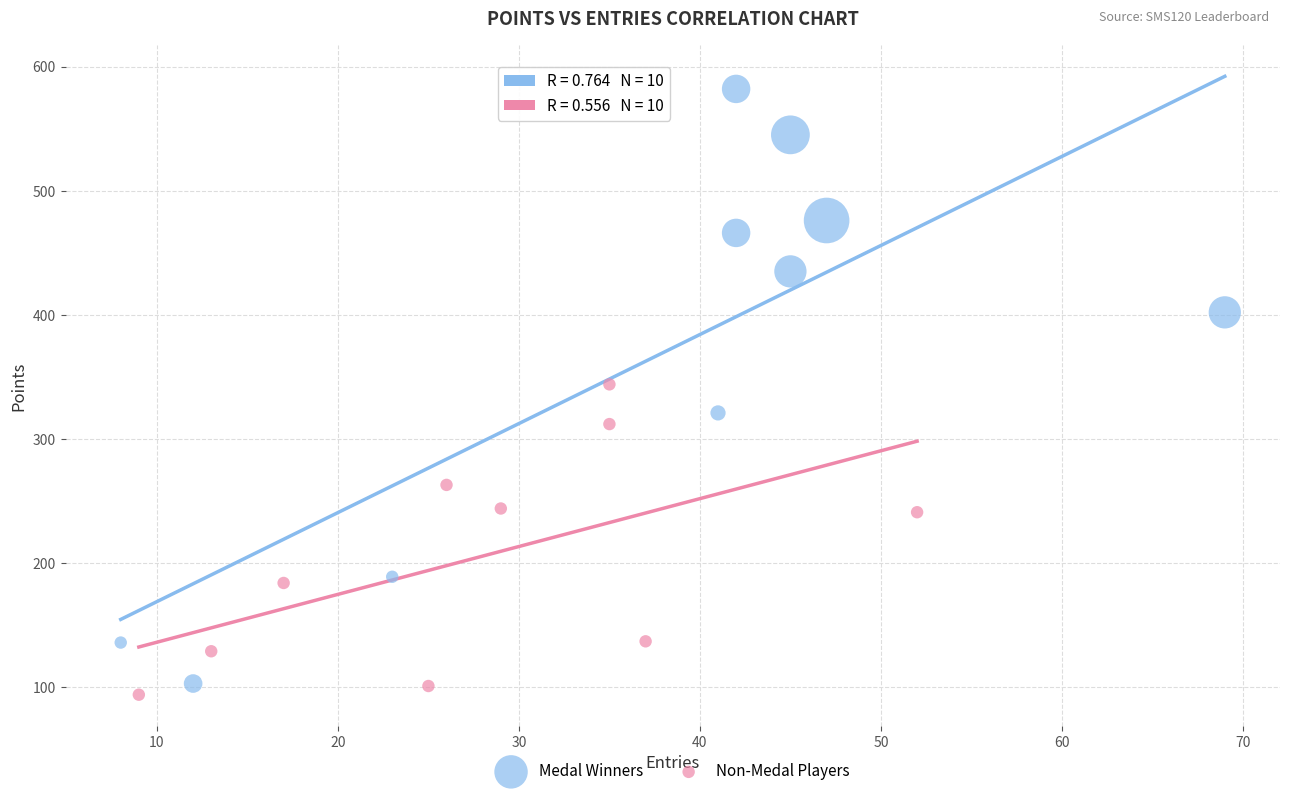

Which series reaches the minimum Y coordinate?

Non-Medal Players